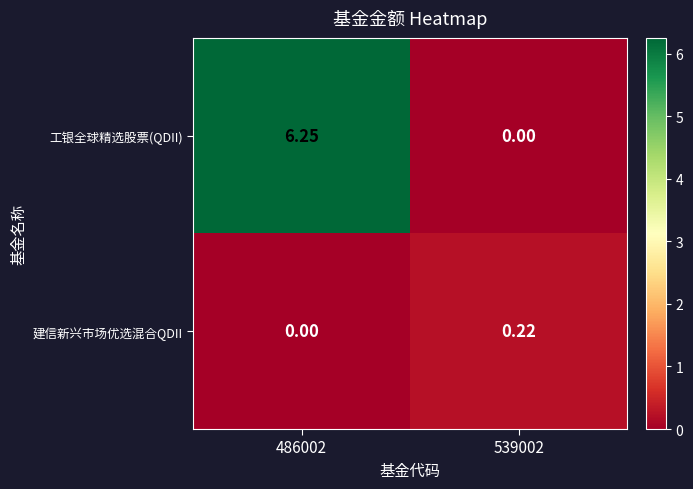

Is the value of 建信新兴市场优选混合QDII at 539002 greater than the value of 工银全球精选股票(QDII) at 539002?

Yes